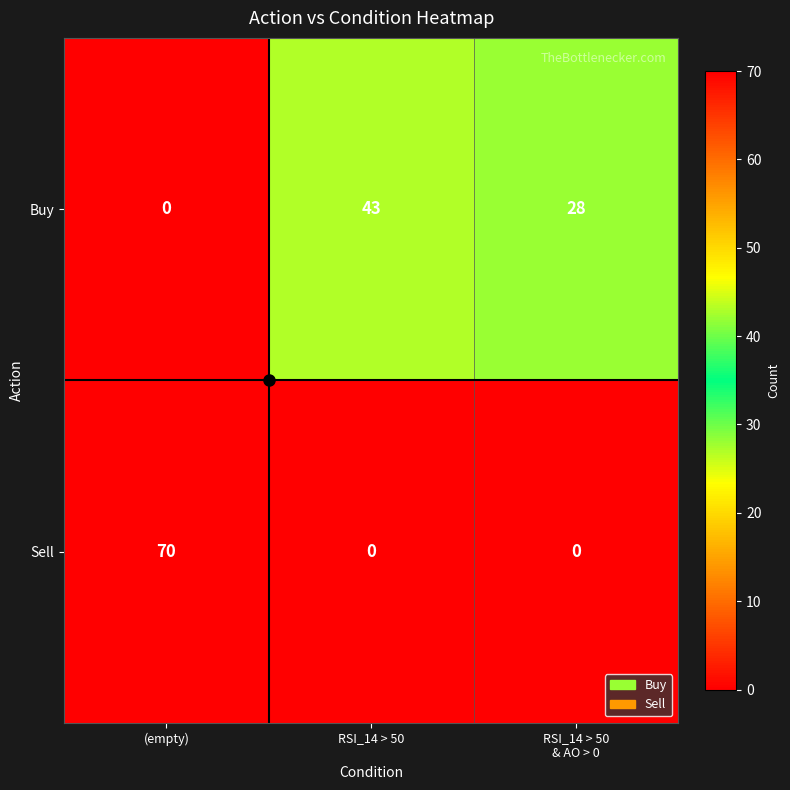

What is the difference between the maximum and second lowest values in the Sell series?

70